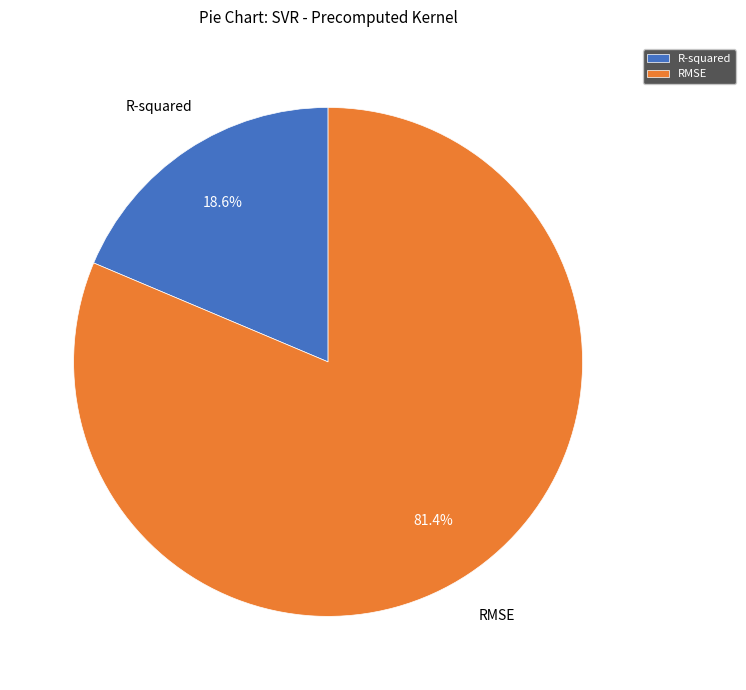

To the nearest percent, what percentage of the pie is R-squared?

19%